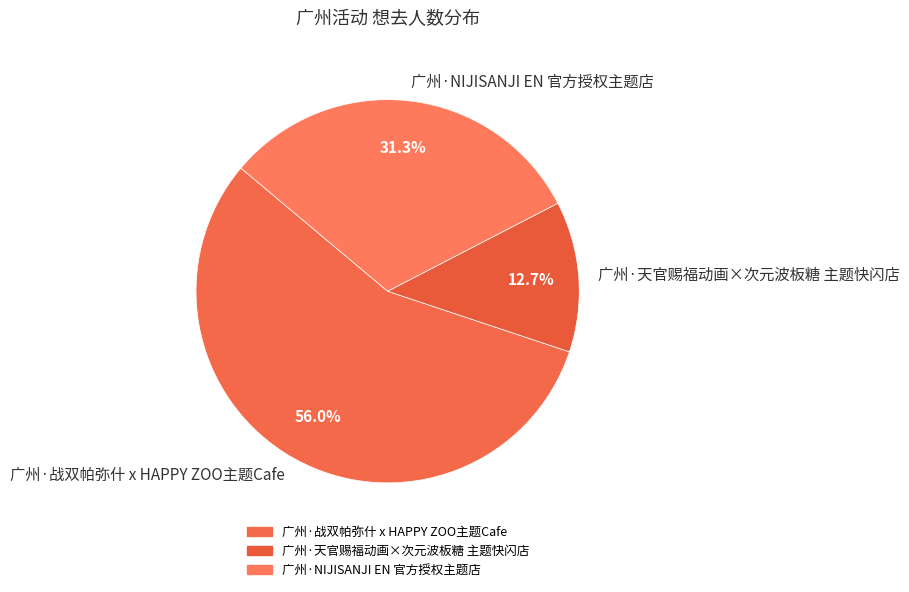

What is the largest slice in the pie chart?

广州·战双帕弥什 x HAPPY ZOO主题Cafe